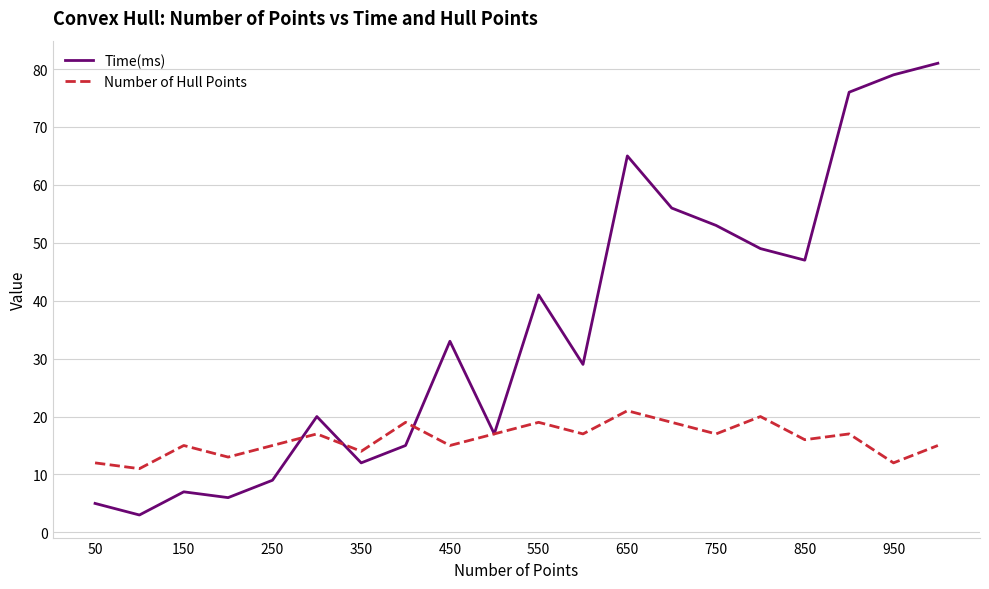

True or false: Time(ms) has more than 0 interior local peaks.

True